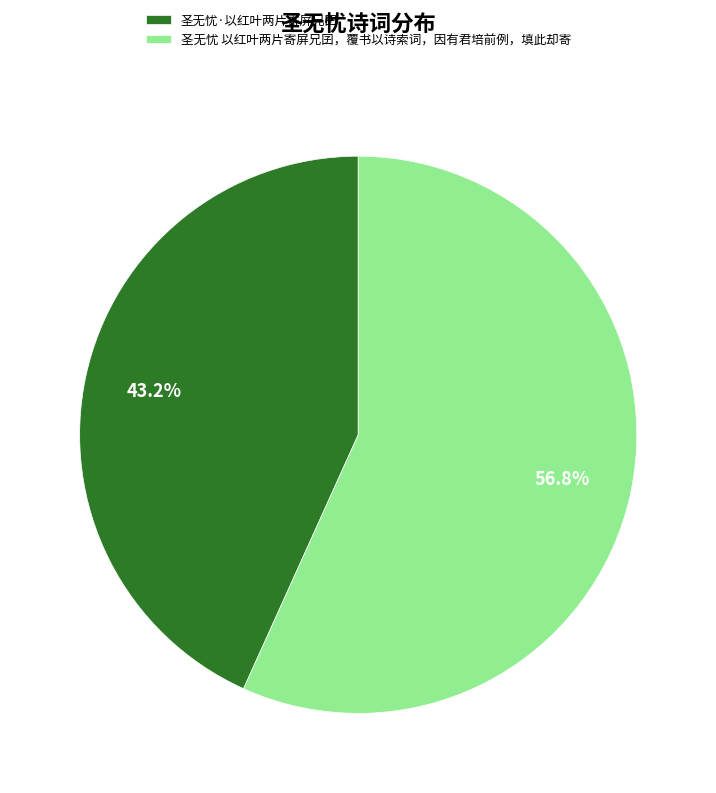

To the nearest percent, what is the average slice percentage?

50%